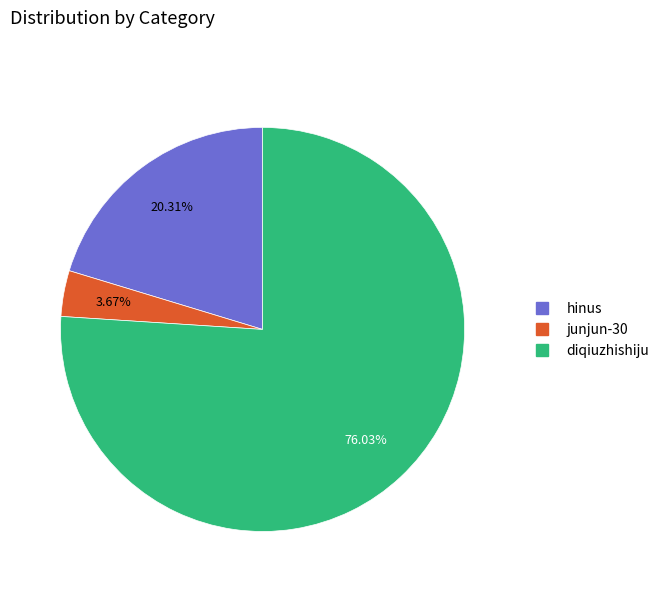

What is the ratio of the value at hinus to the value at junjun-30?

5.5